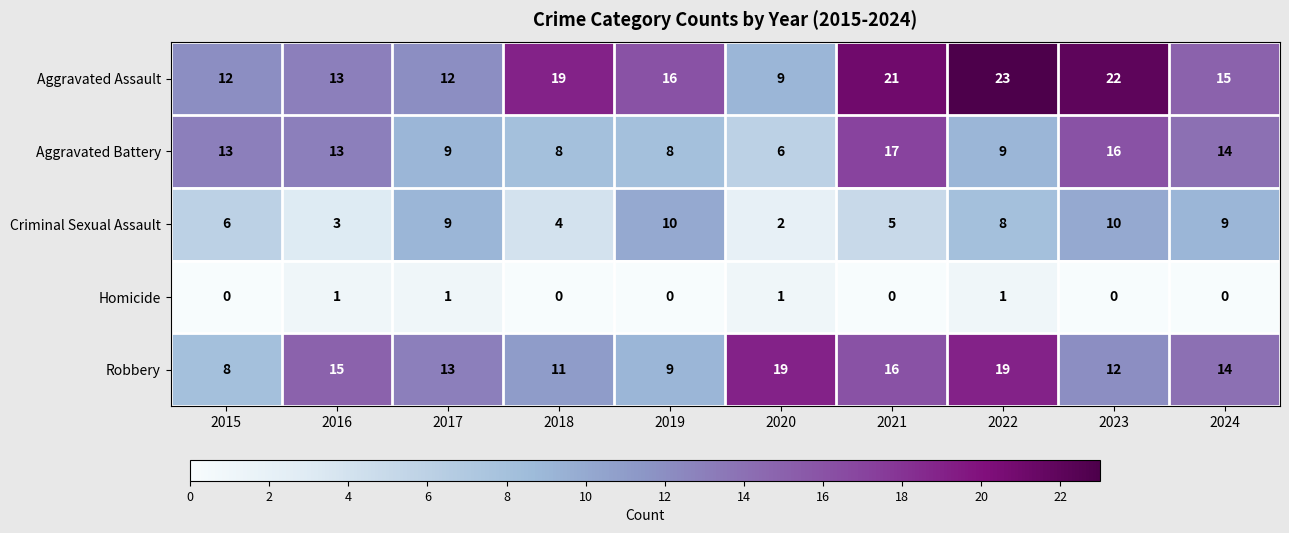

What is the spread (max minus min) of values at 2019?

16